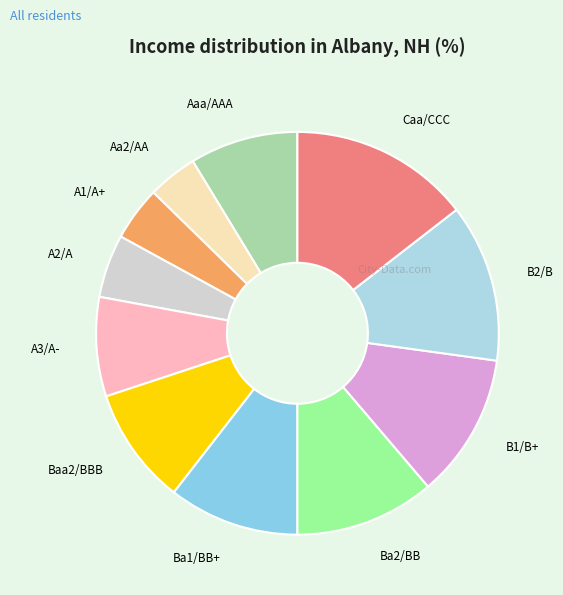

Is there a majority slice in this chart?

No